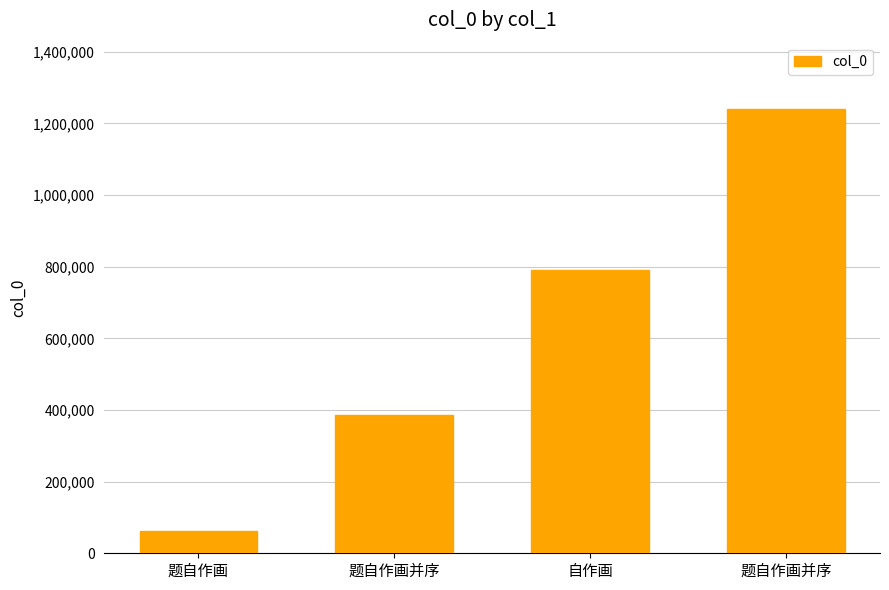

How many categories are shown in the chart?

4